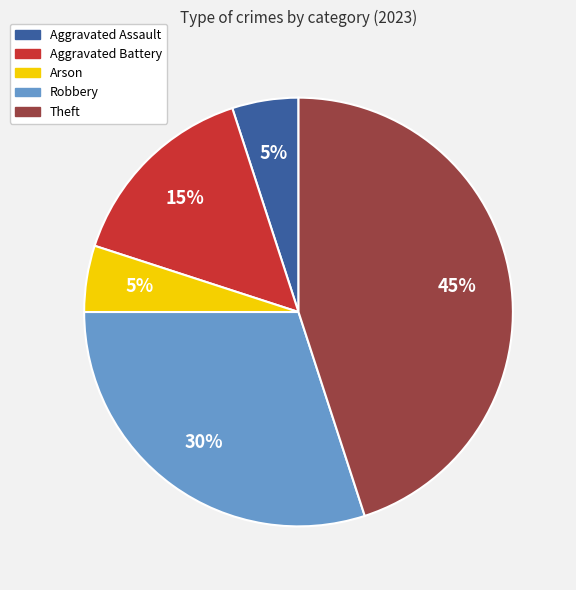

To the nearest percent, what is the difference between the largest and smallest slice percentages?

40%